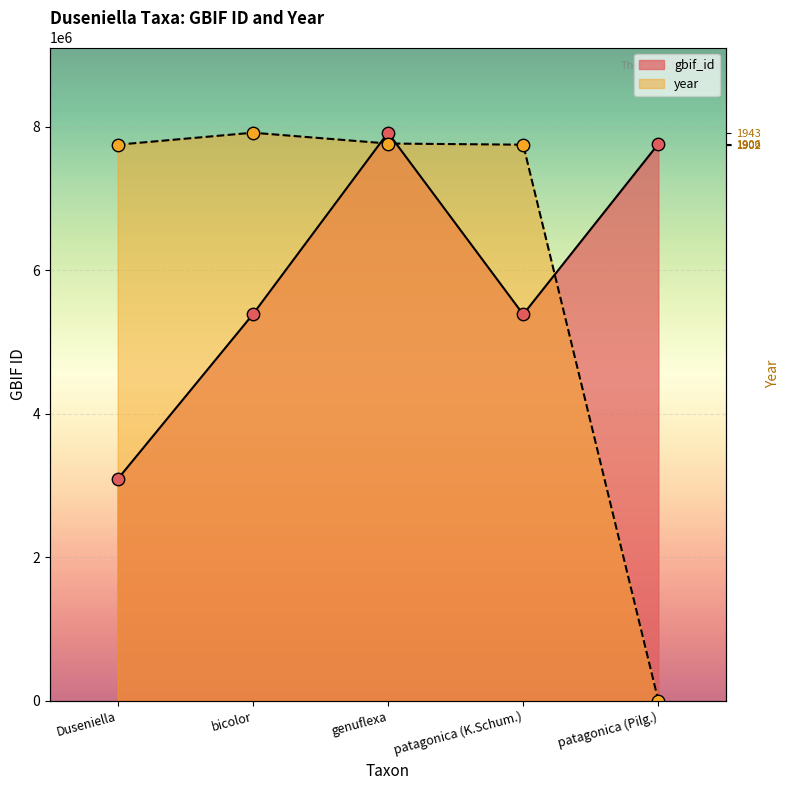

Which series contains the lowest Y value?

year